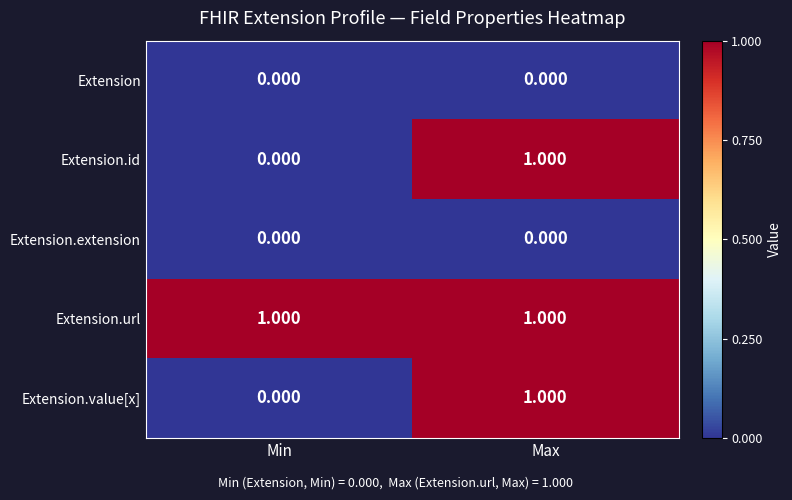

At which label is Extension.value[x] closest to 0?

Min